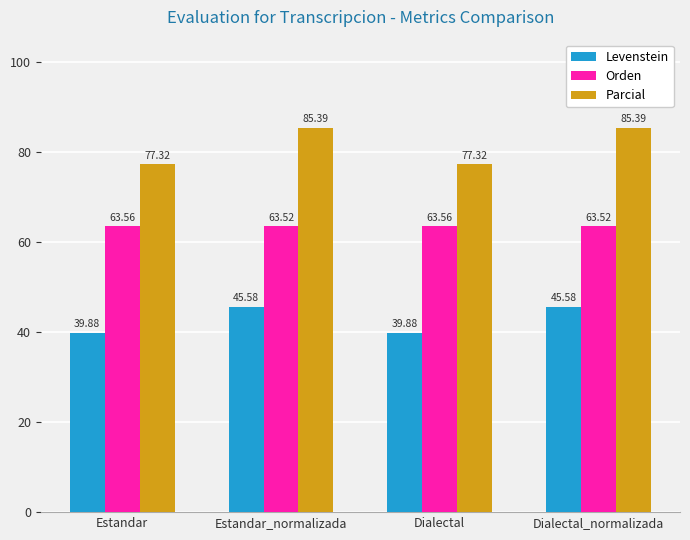

What is the value of the Orden bar at the 3rd from the left?

63.6